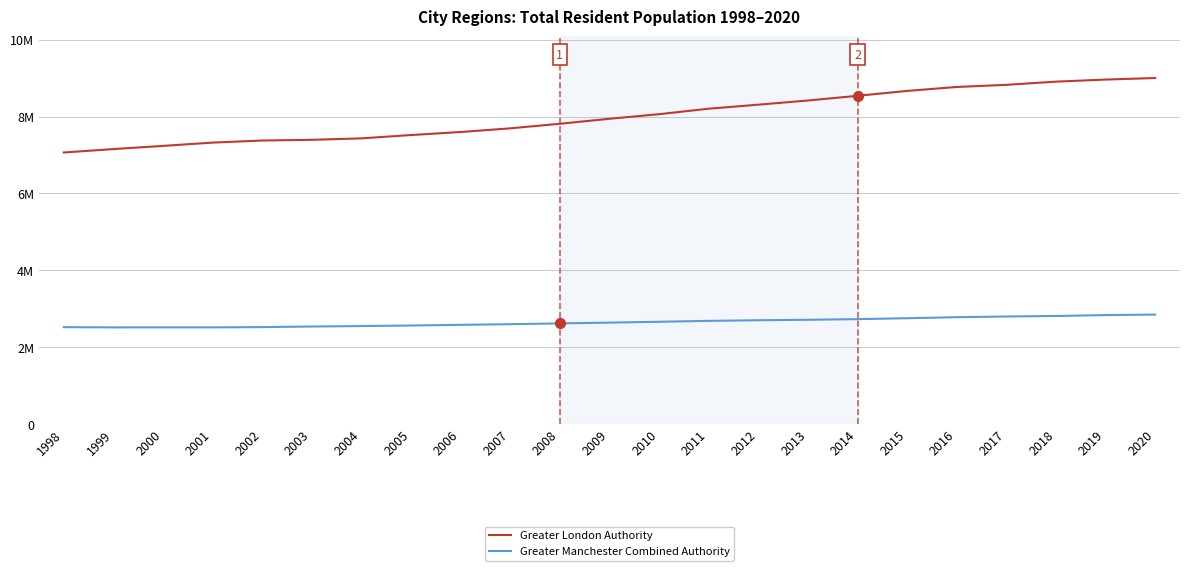

At which label is Greater Manchester Combined Authority closest to 2681887?

2011